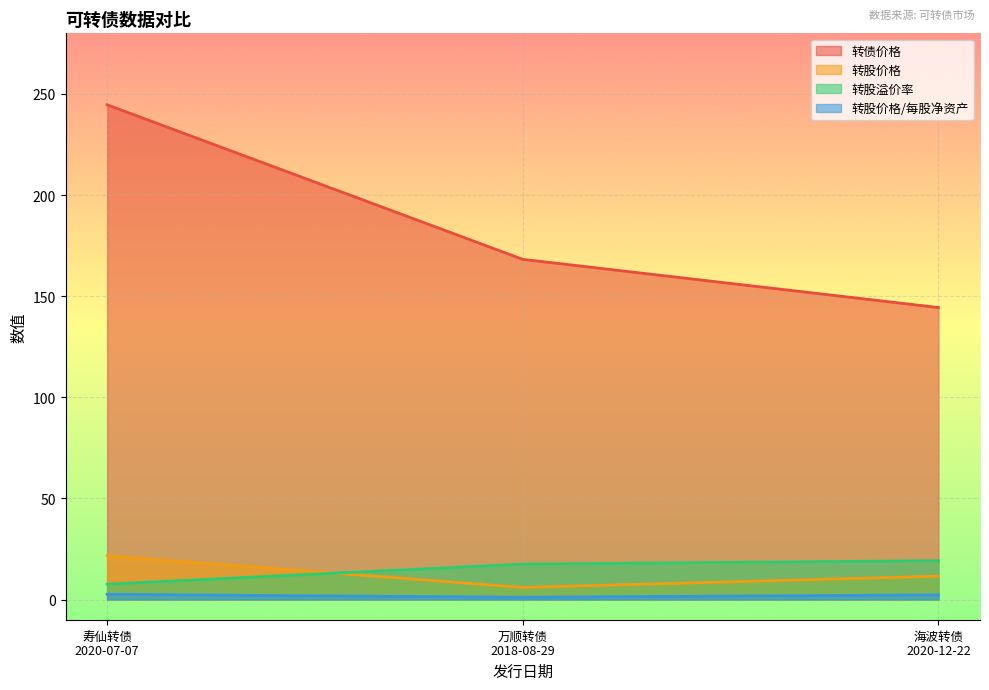

How many data points in 转股价格/每股净资产 are less than 2?

1